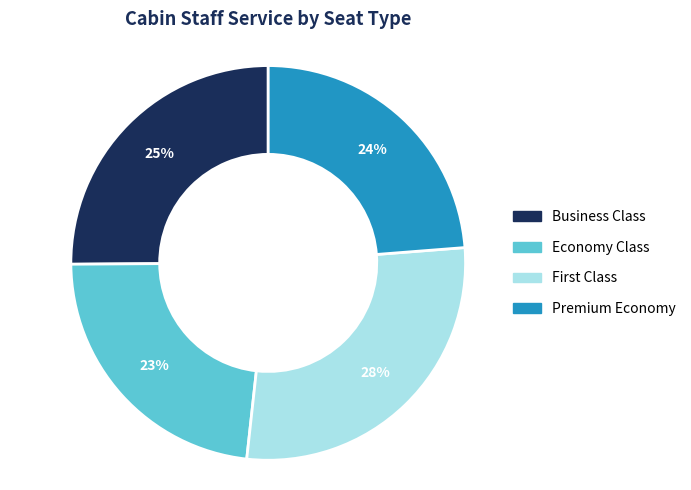

Does any single category account for the majority?

No